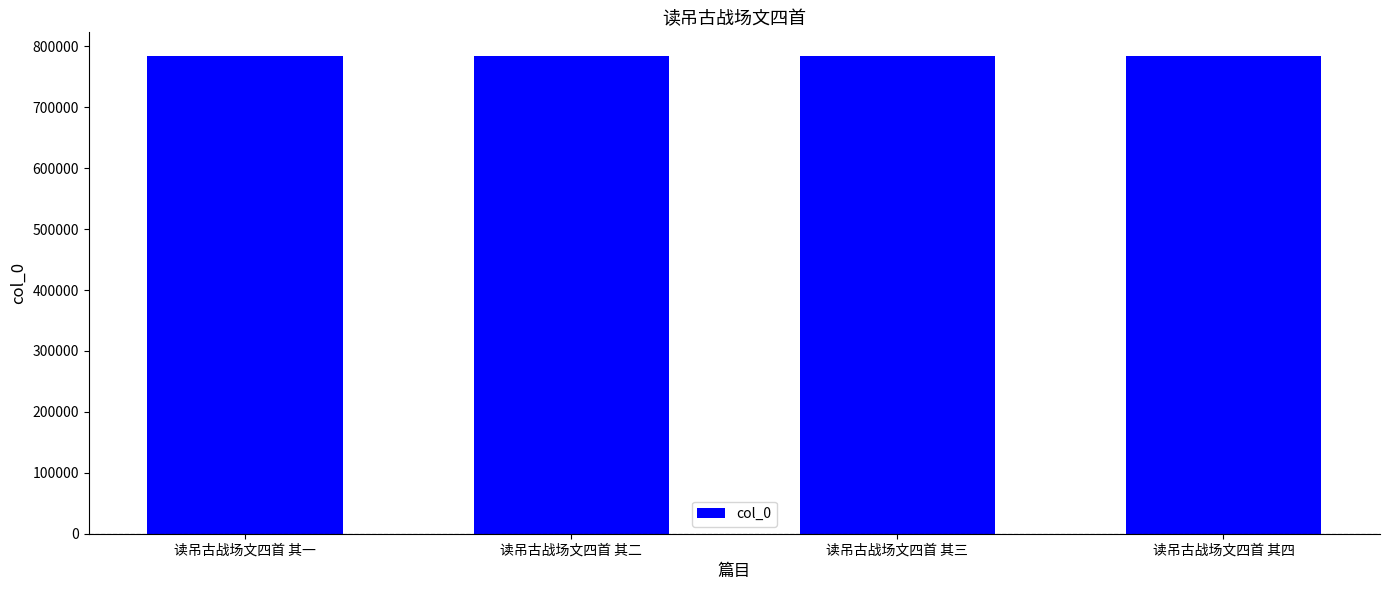

What is the sum of all values?

3135614